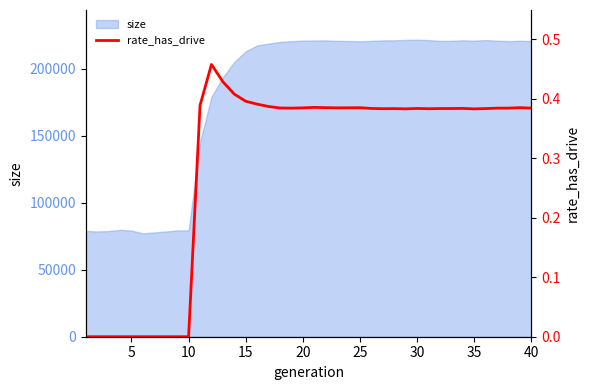

What is the minimum value for size?

77155